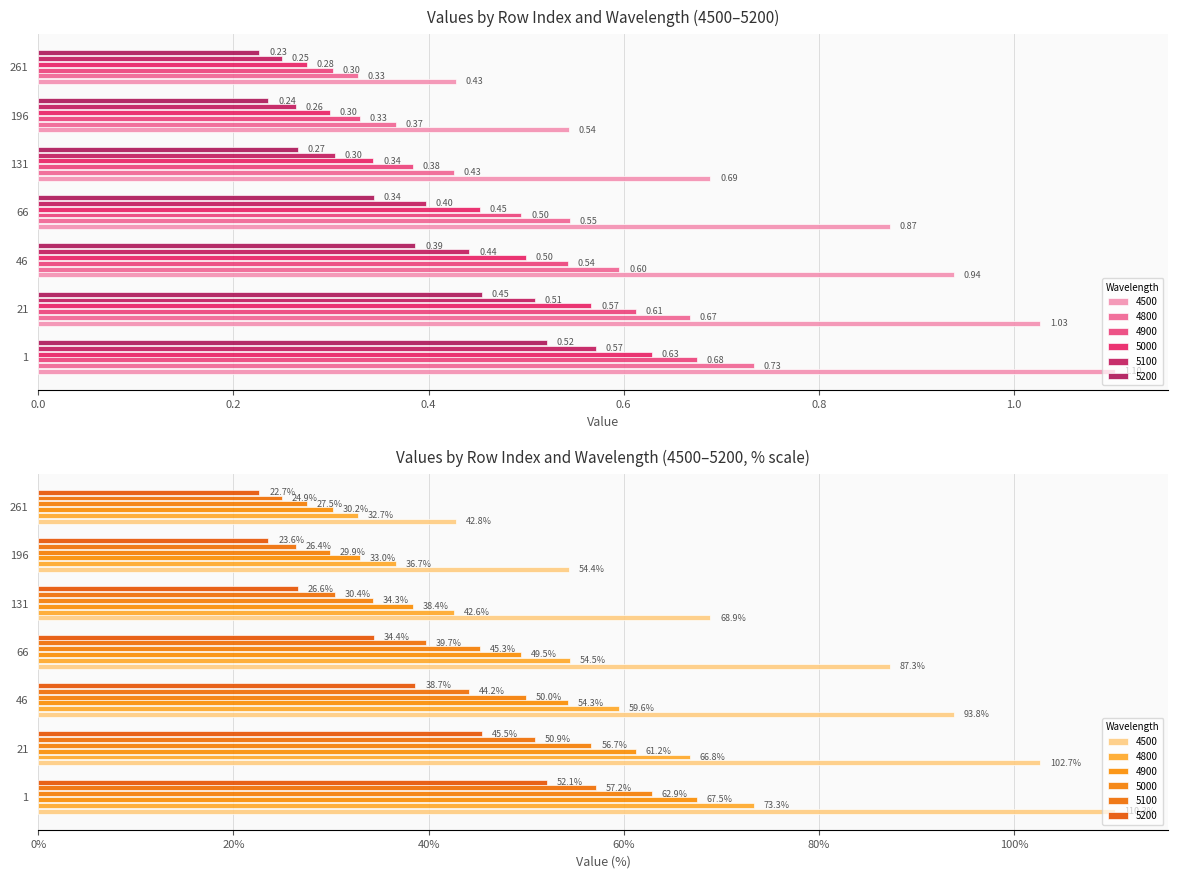

Reading left to right, list all the values displayed in this chart.

4500: 1.1	1.0	0.9	0.9	0.7	0.5	0.4
4800: 0.7	0.7	0.6	0.5	0.4	0.4	0.3
4900: 0.7	0.6	0.5	0.5	0.4	0.3	0.3
5000: 0.6	0.6	0.5	0.5	0.3	0.3	0.3
5100: 0.6	0.5	0.4	0.4	0.3	0.3	0.2
5200: 0.5	0.5	0.4	0.3	0.3	0.2	0.2